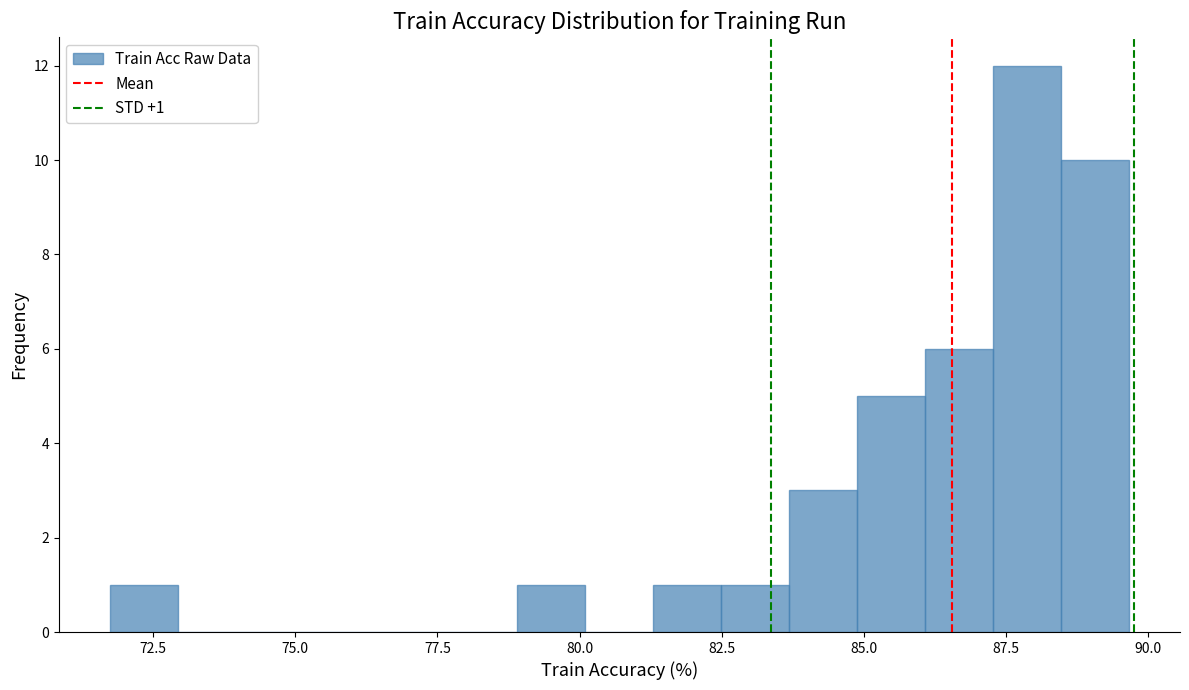

Read against the x-axis, roughly where is the centre of the tallest bar?

88.0